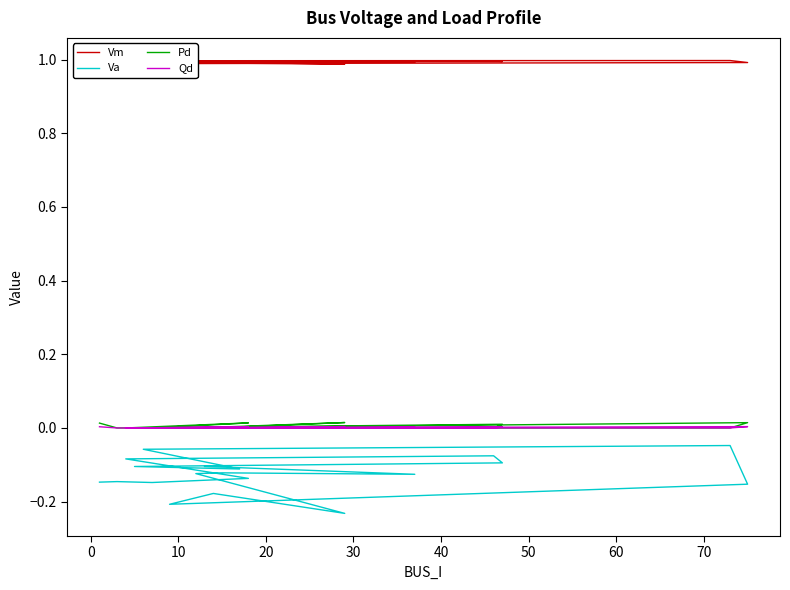

What is the smallest value displayed?

-0.2